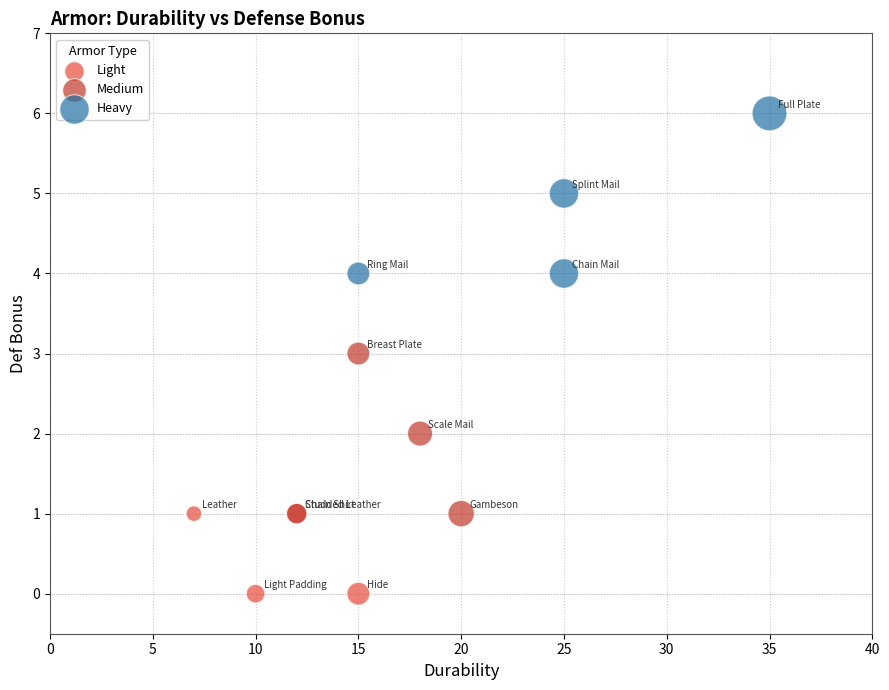

Which series reaches the minimum Y coordinate?

Light